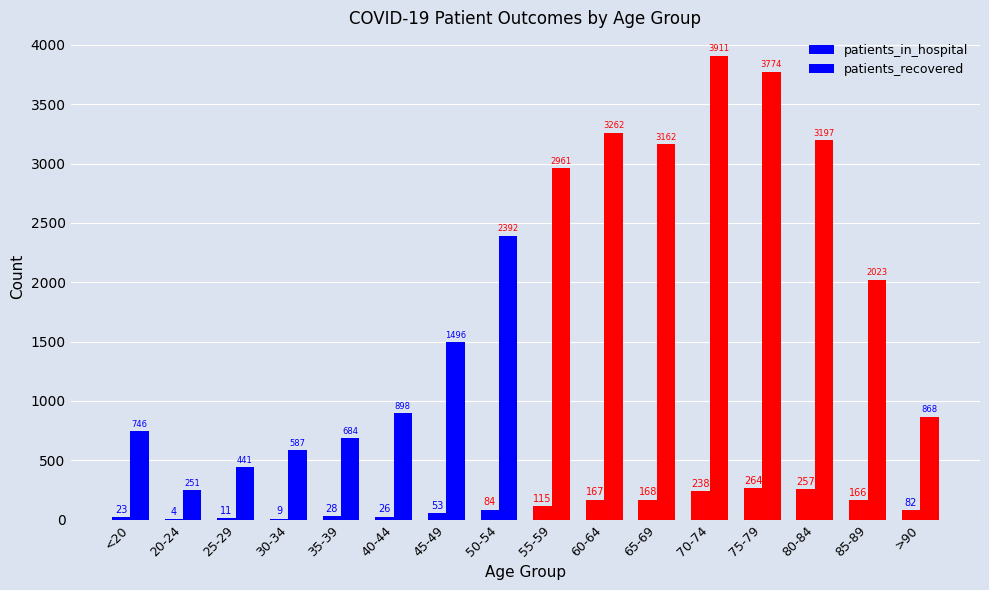

How many data points does each series have?

16